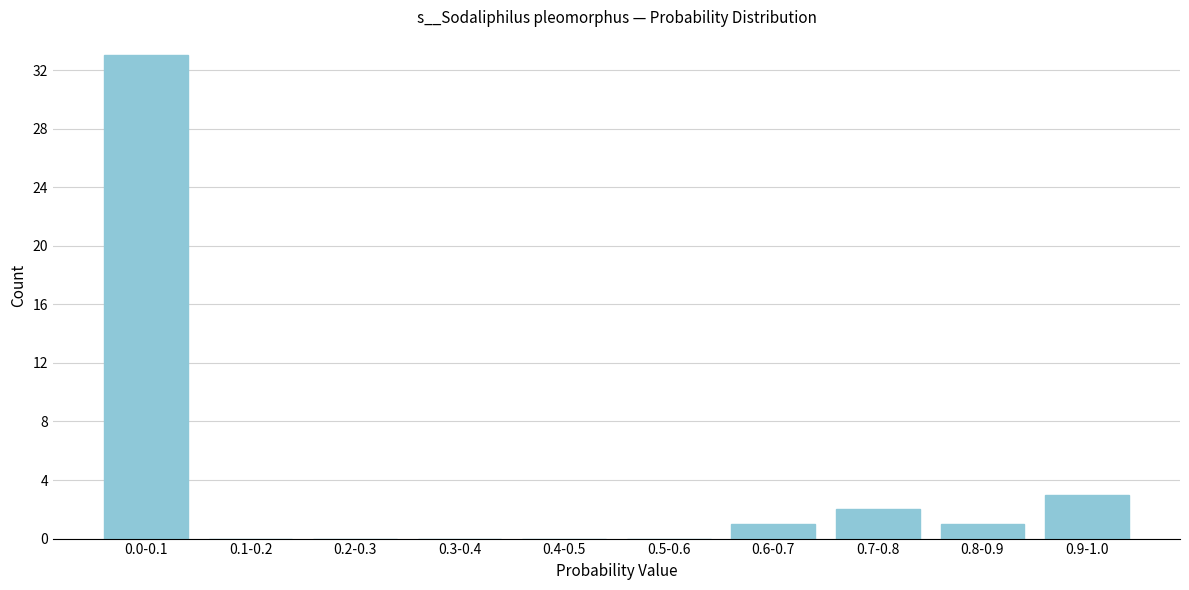

Reading right to left, list all the values displayed in this chart.

0.9-1.0=3	0.8-0.9=1	0.7-0.8=2	0.6-0.7=1	0.5-0.6=0	0.4-0.5=0	0.3-0.4=0	0.2-0.3=0	0.1-0.2=0	0.0-0.1=33